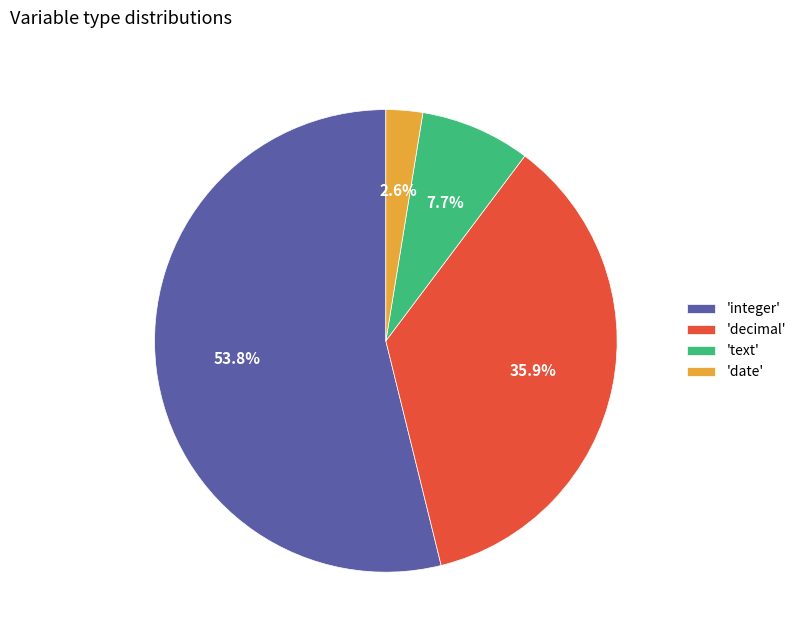

Does any single category account for the majority?

Yes